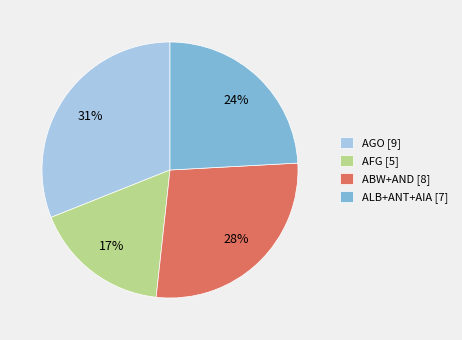

What percentage is the AGO [9] slice, to the nearest percent?

31%